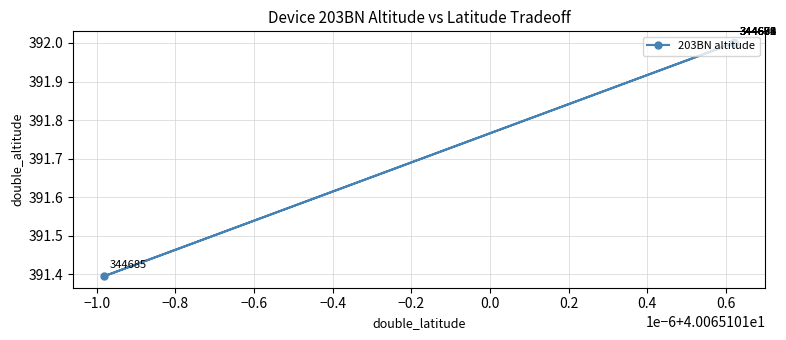

What is the value of the 10th point from the left?

391.4